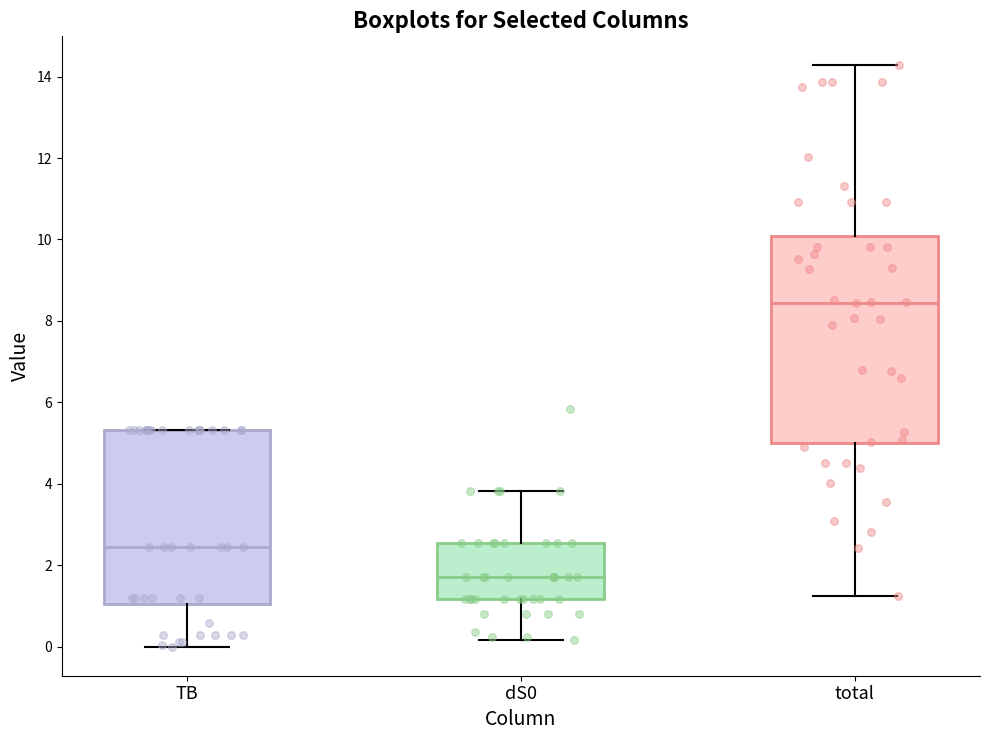

Reading left to right, read every box against the y-axis: the position of its median line, the range the box covers, and the ends of its whiskers. The values are not printed on the chart, so give them approximately, as read against the axis.

TB: median 2.4, box 1.0 to 5.4, whiskers 0.0 to 5.4
dS0: median 1.8, box 1.2 to 2.6, whiskers 0.2 to 3.8
total: median 8.4, box 5.0 to 10.0, whiskers 1.2 to 14.2